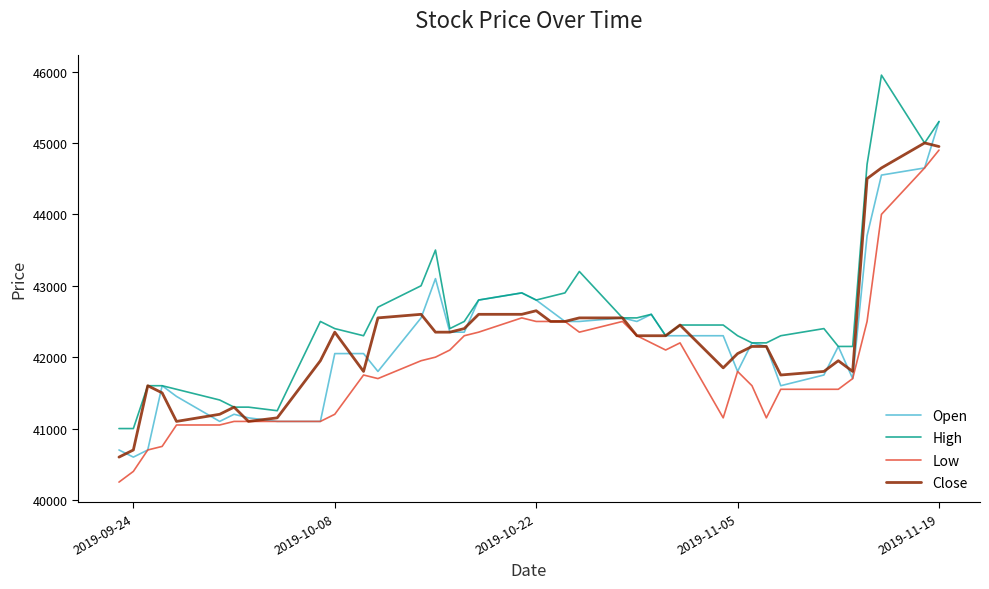

Which series has the largest total across all categories?

High